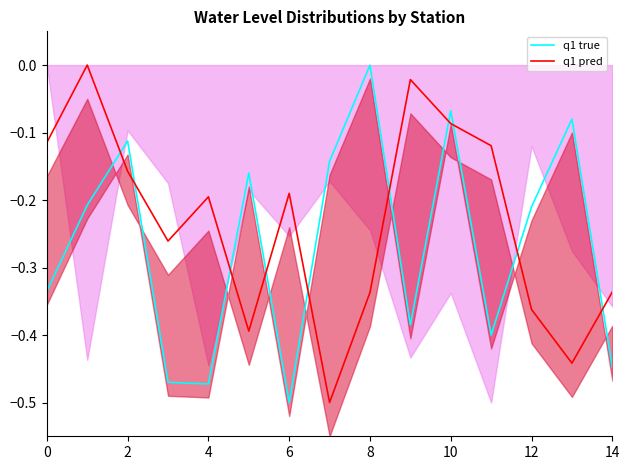

True or false: q1 true has a value of 0.0 at 8.

True